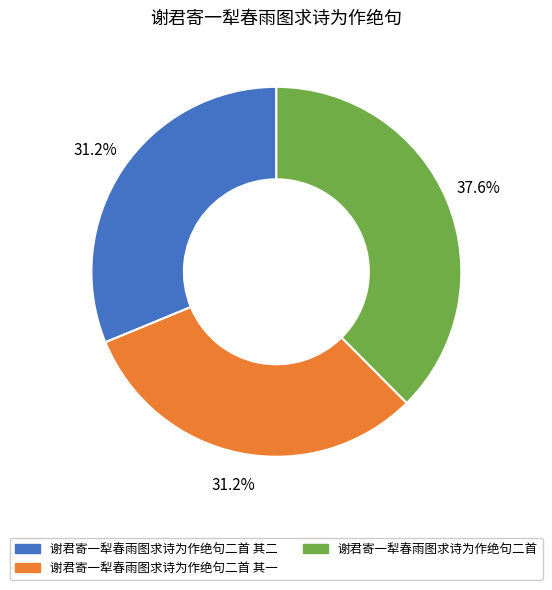

Does any single category account for the majority?

No